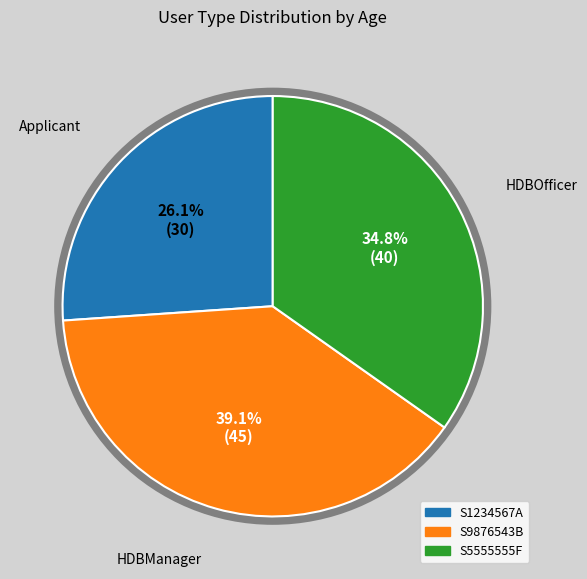

Count the number of slices in the pie.

3